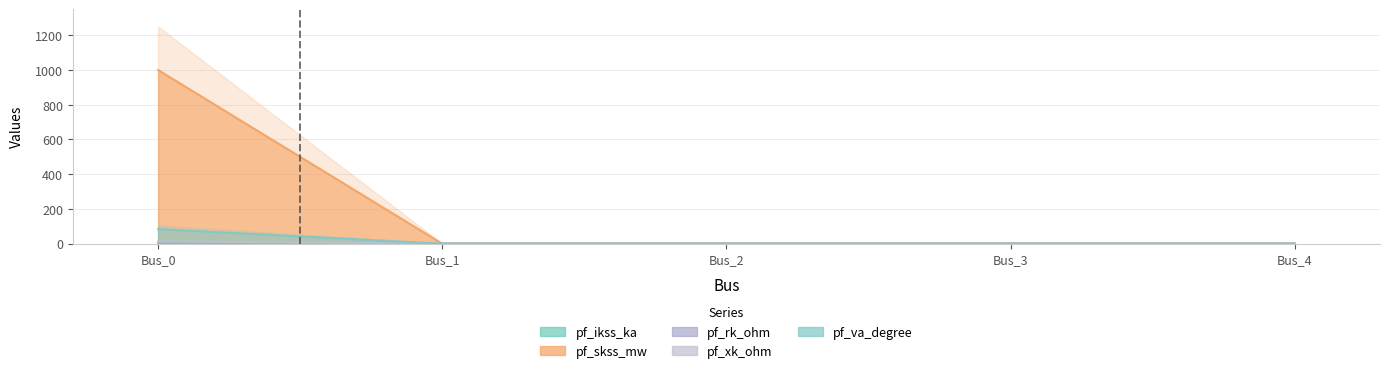

The pf_ikss_ka series shows -41.5 at Bus_2. True or false?

False